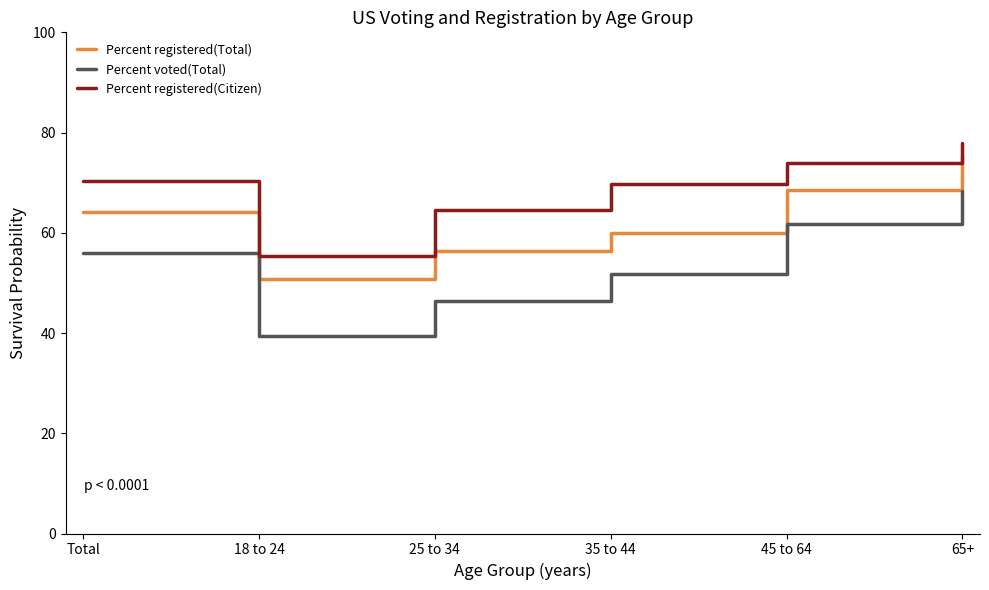

The Percent voted(Total) series shows 74.9 at 35 to 44. True or false?

False